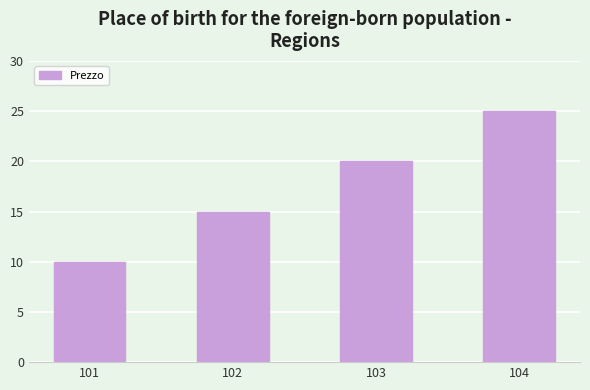

Rank the categories by value from lowest to highest.

101, 102, 103, 104